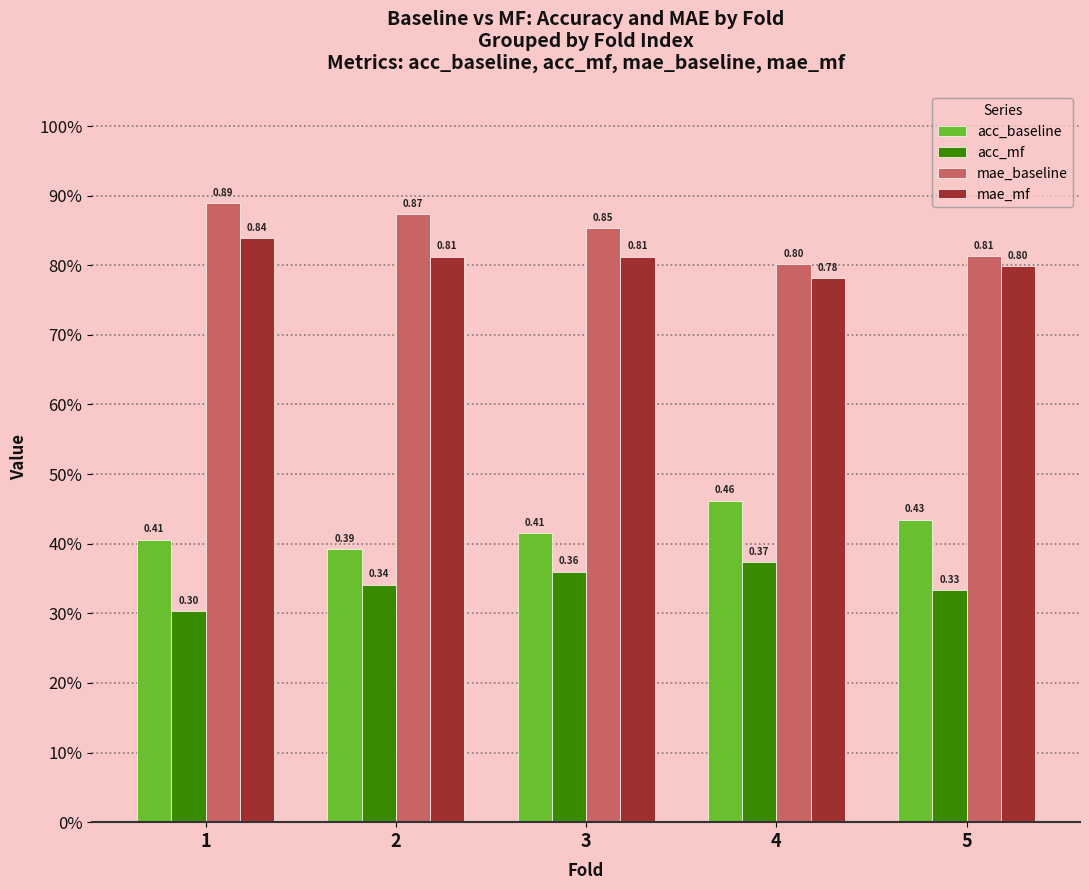

The value of acc_baseline at 3 is 0.2. True or false?

False